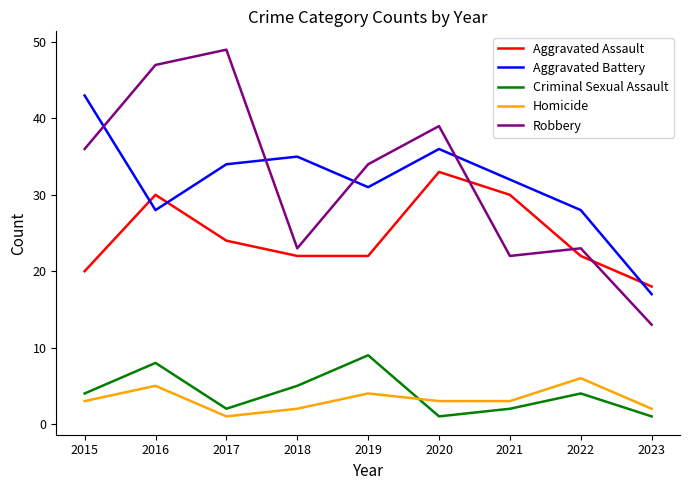

Does the chart display data point markers on the line(s)?

No